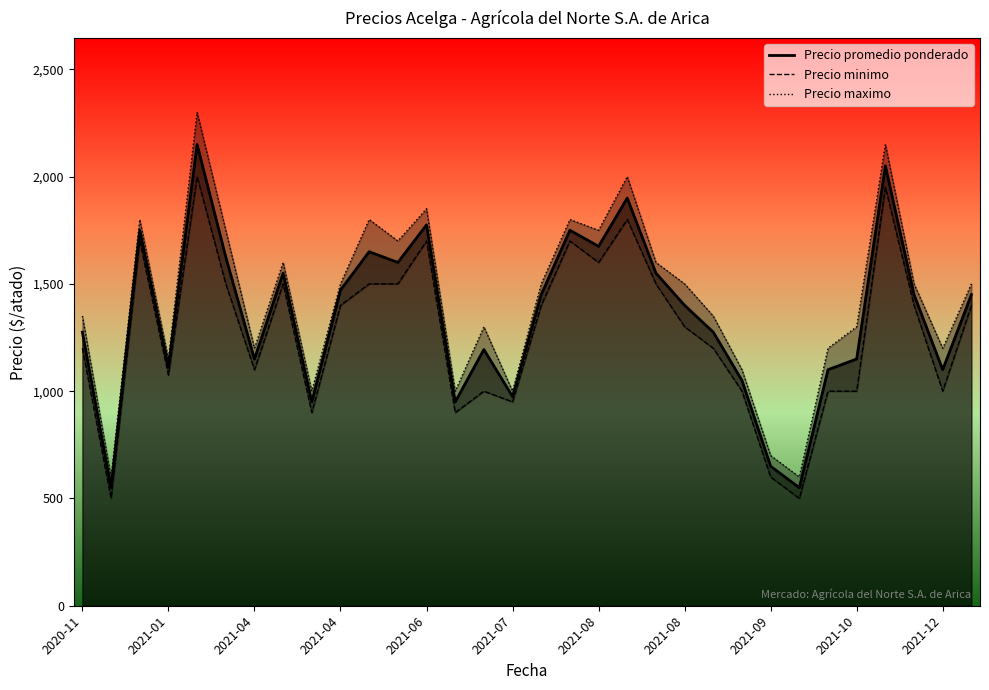

What is the minimum value for Precio promedio ponderado?

550